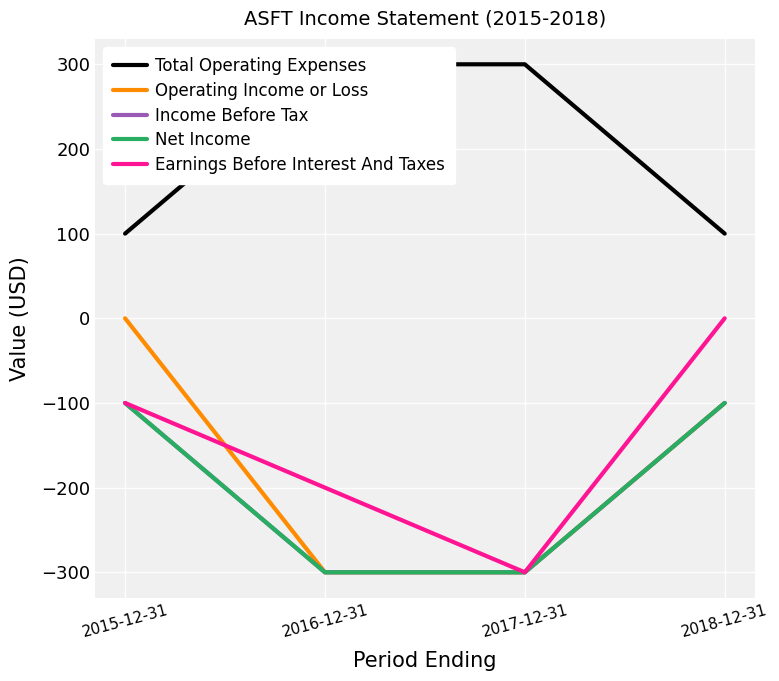

Which series has the largest range (max minus min)?

Operating Income or Loss